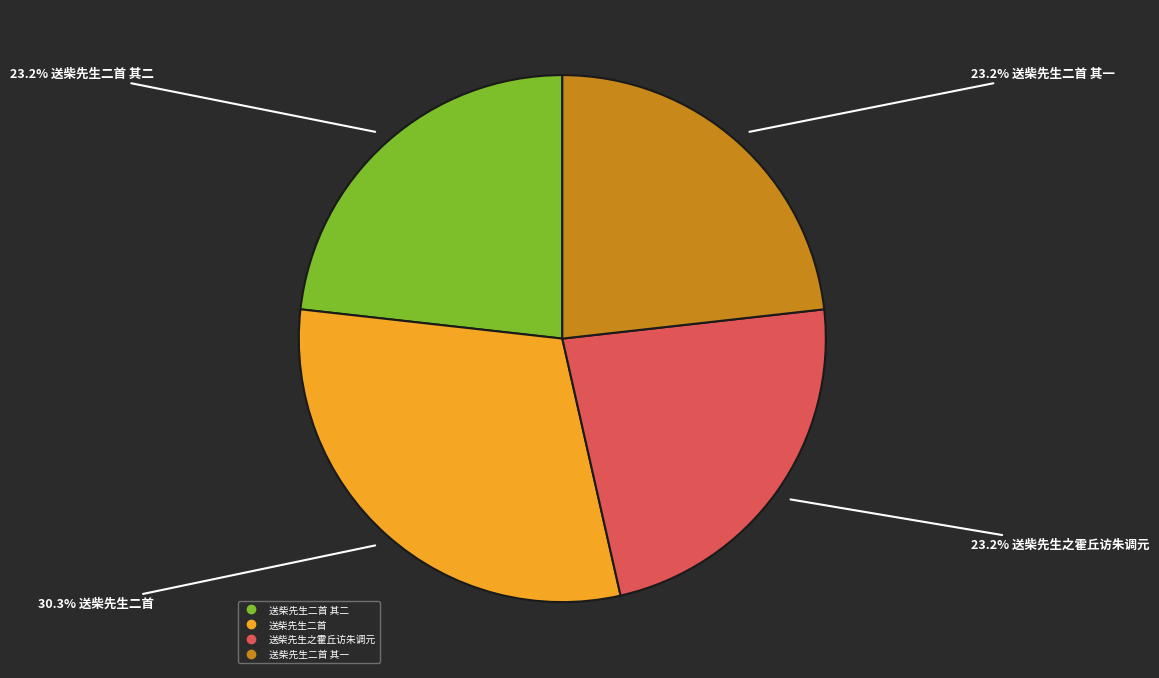

To the nearest percent, what is the average slice percentage?

25%